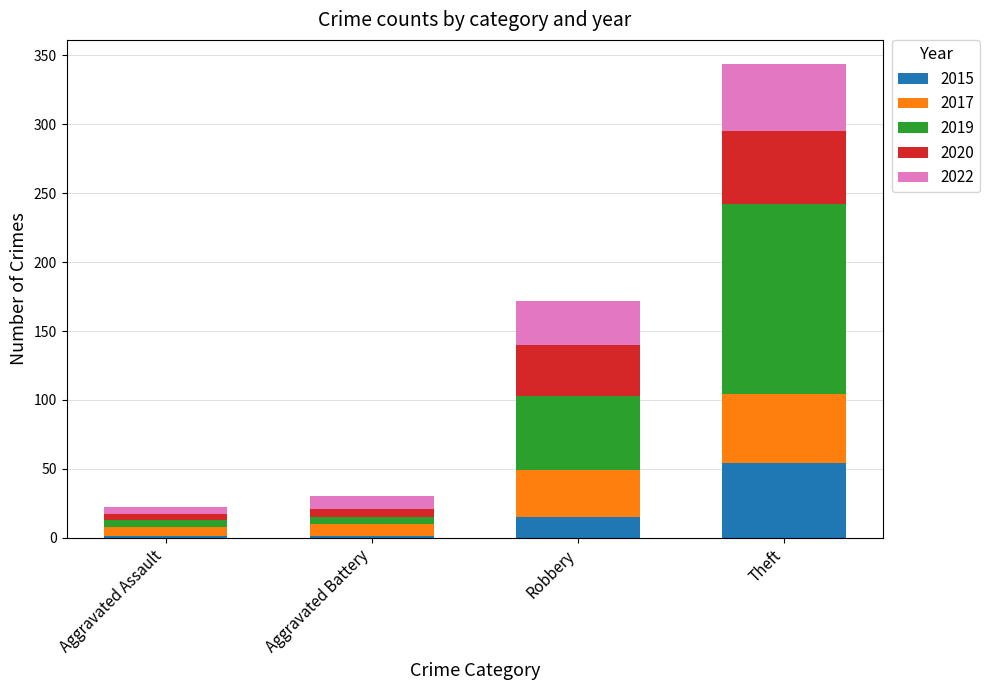

At which category is the sum across all series the highest?

Theft